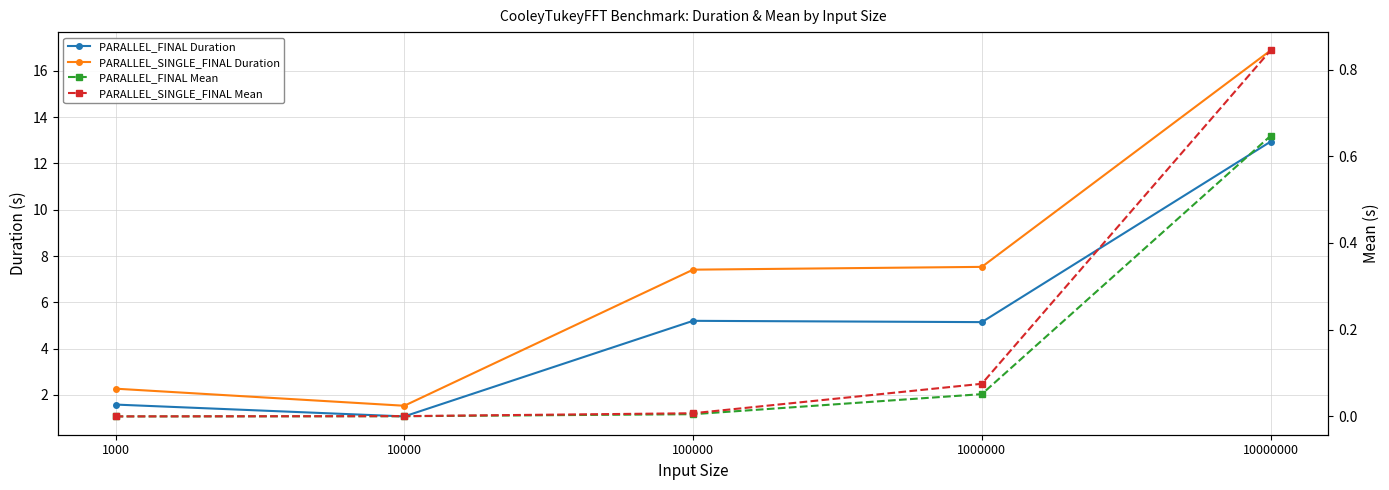

What is the sum of all PARALLEL_SINGLE_FINAL Duration values?

35.6